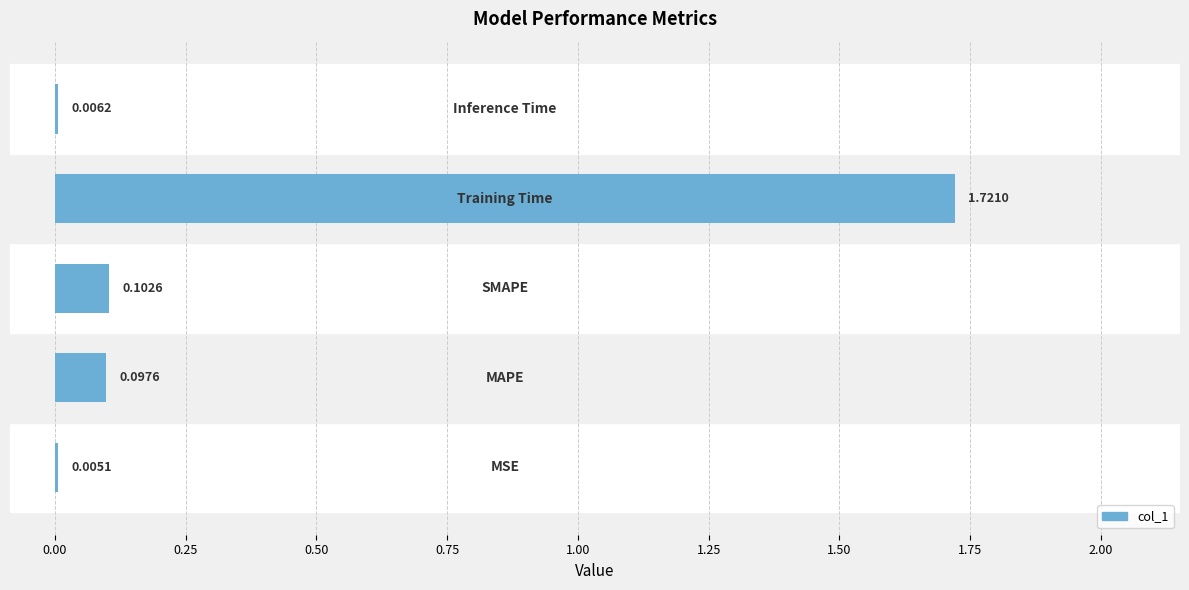

What is the sum of all values?

1.9